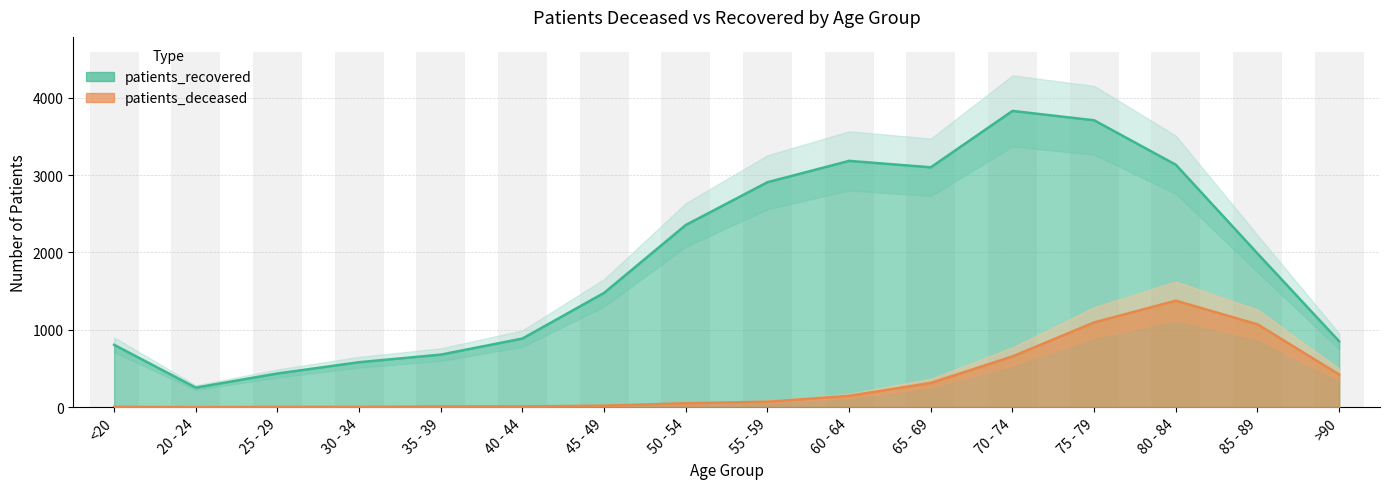

Which series has the largest total across all categories?

patients_recovered